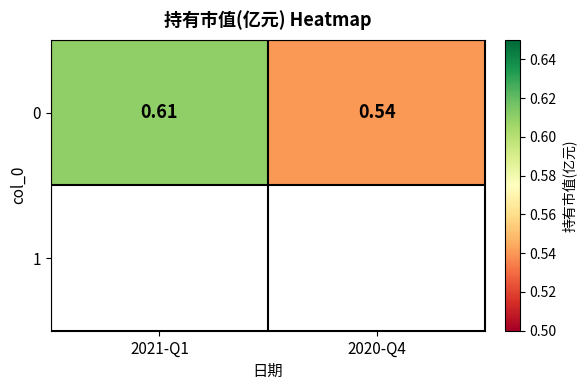

Where is the data nearest to the value 0?

2020-Q4